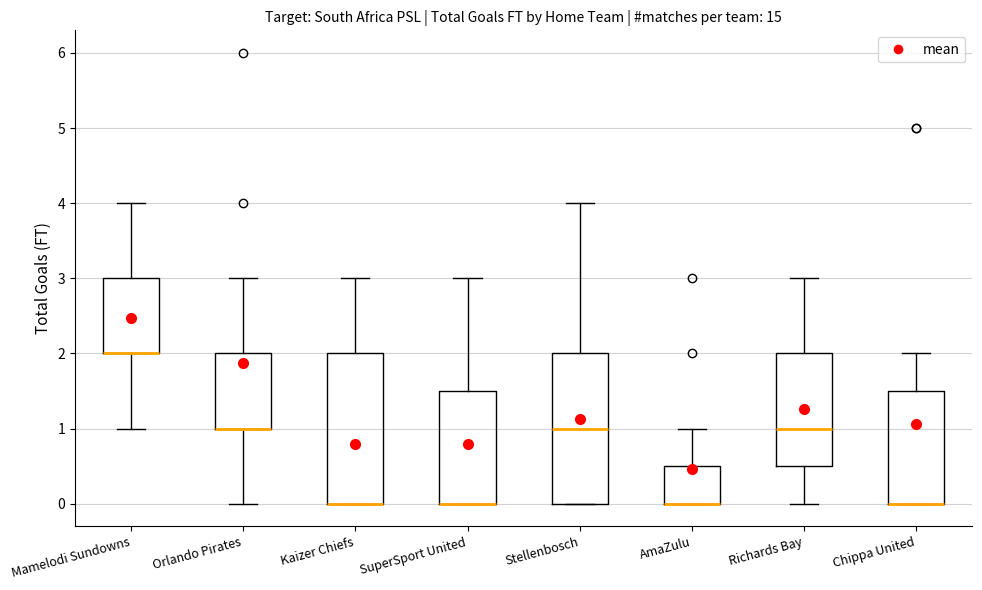

Where is the upper edge of the box for SuperSport United on the y-axis? The values are not printed on the chart, so give them approximately, as read against the axis.

1.5